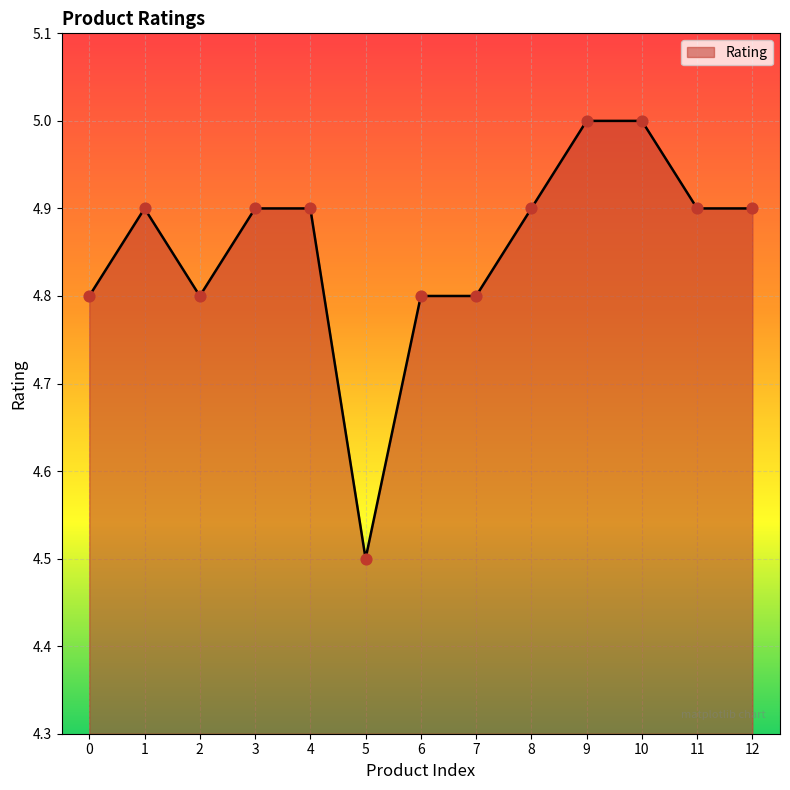

Approximately how many times larger is the value at 9 compared to 2?

1.0